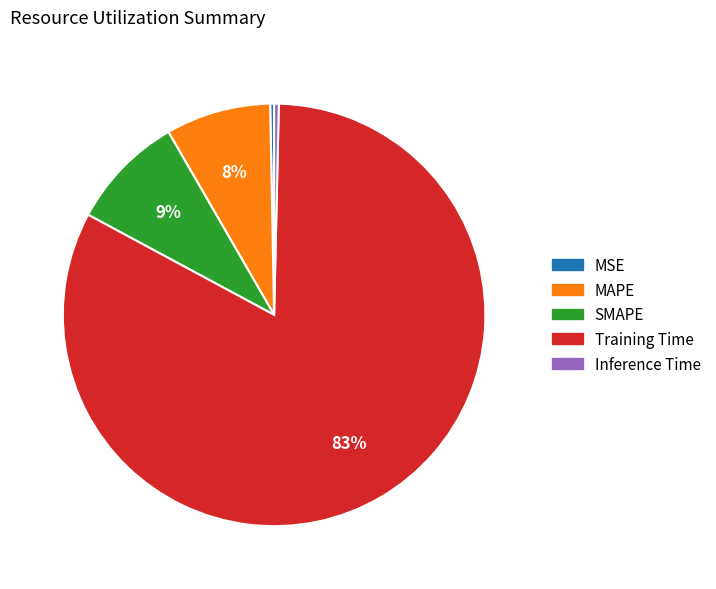

How many segments does this pie chart have?

5